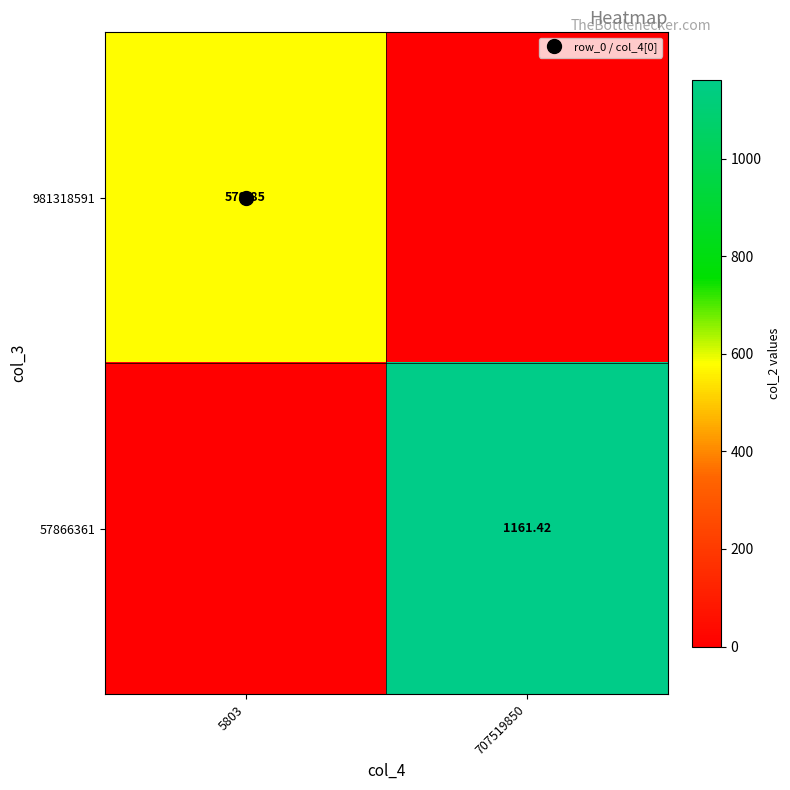

Is the value of 57866361 at 5803 greater than the value of 981318591 at 707519850?

No